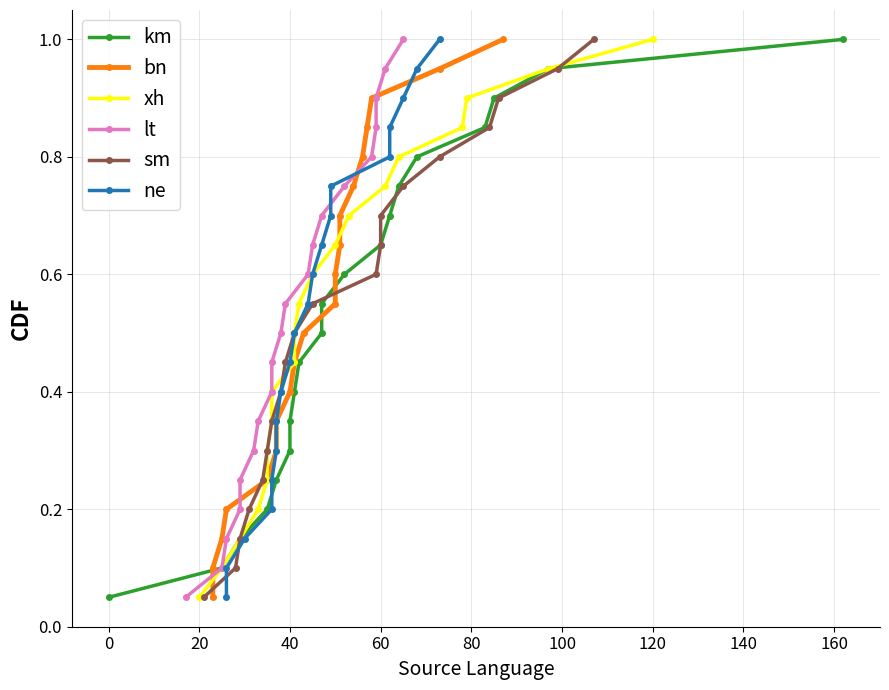

List the series in order of their peak value, lowest first.

km, bn, xh, lt, sm, ne